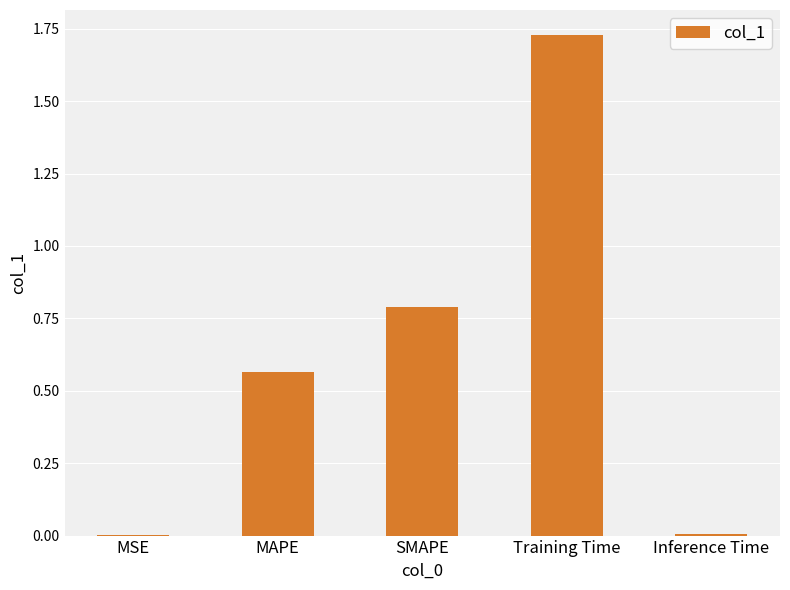

Between MSE and SMAPE, which is larger?

SMAPE